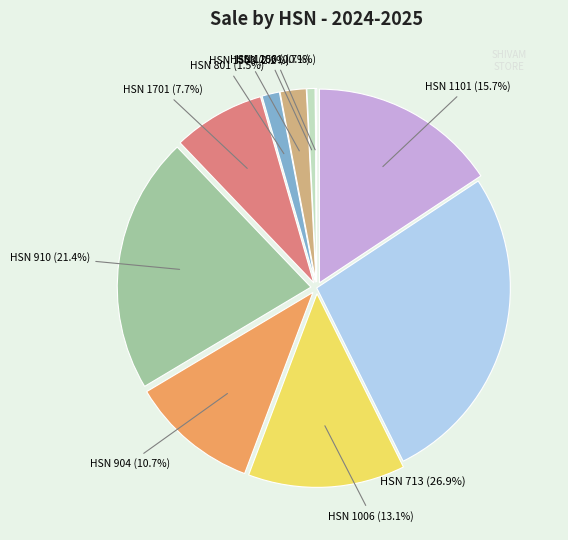

To the nearest percent, what is the difference between the 1508 and 1101 slice percentages?

14%